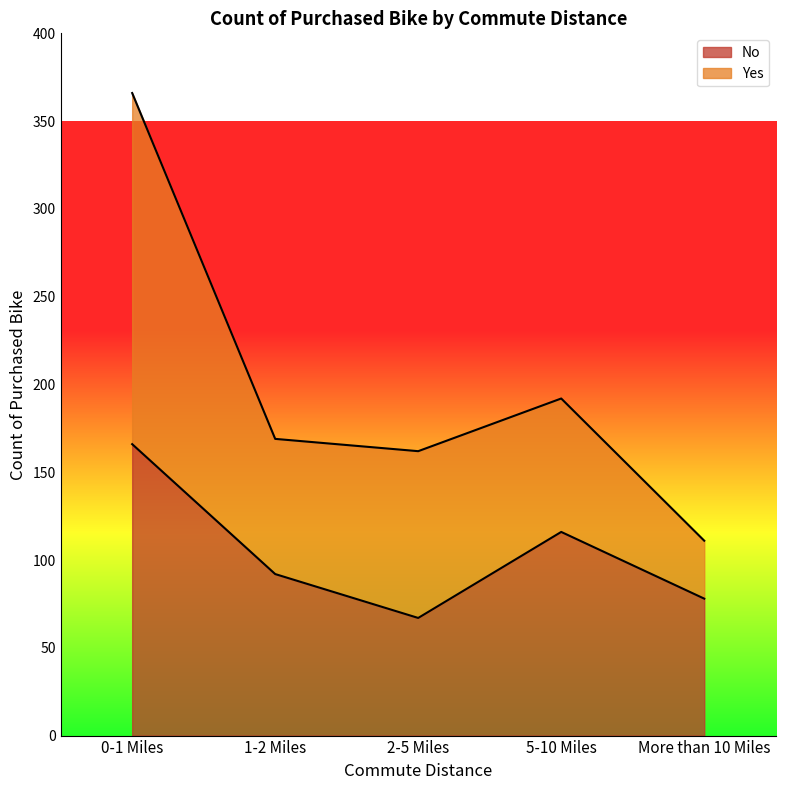

The chart shows a value of 166 at 0-1 Miles. True or false?

True